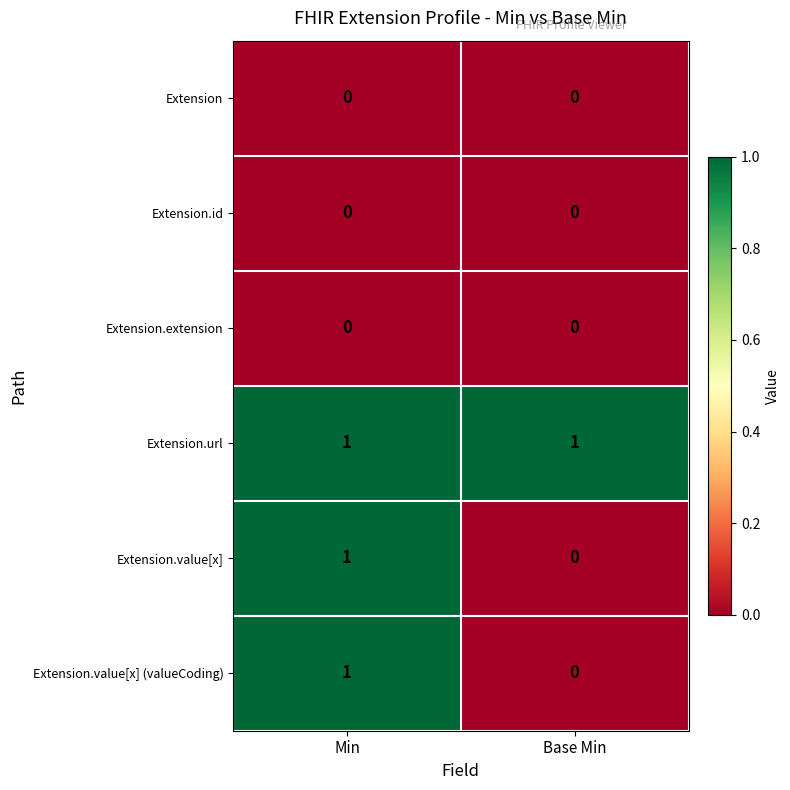

Reading left to right, transcribe all the data shown in this chart.

Extension: Min=0	Base Min=0
Extension.id: Min=0	Base Min=0
Extension.extension: Min=0	Base Min=0
Extension.url: Min=1	Base Min=1
Extension.value[x]: Min=1	Base Min=0
Extension.value[x] (valueCoding): Min=1	Base Min=0